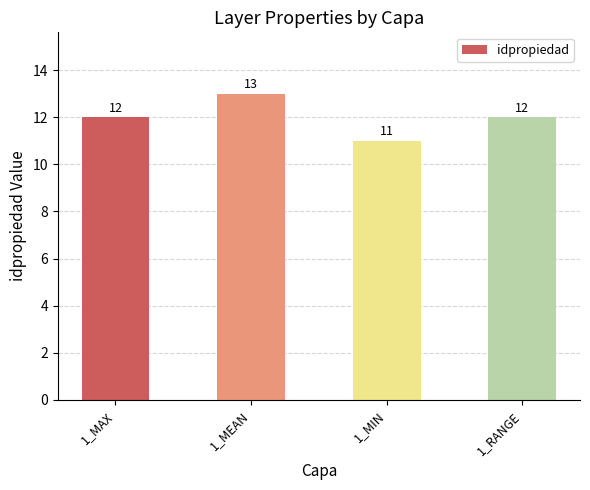

Count the values in the range 12 to 13.

3